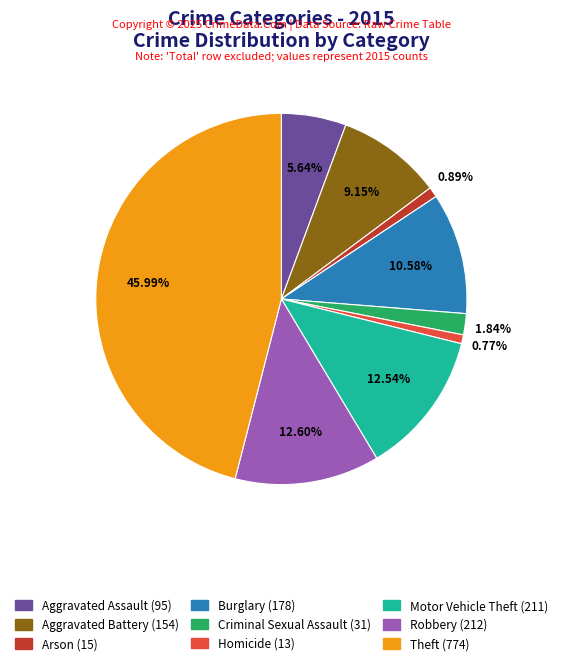

Is it true that Arson is 11% of the pie?

False